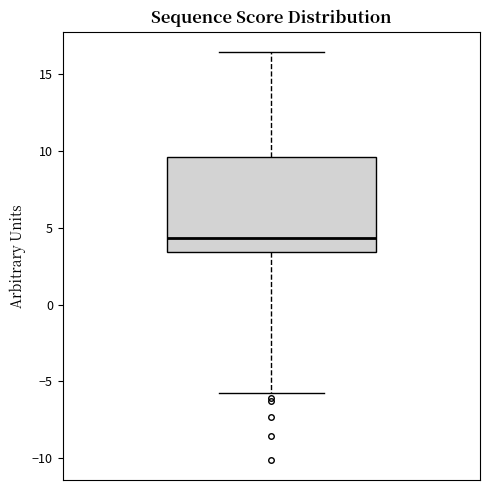

Read this box plot against the y-axis: the position of the median line, the range covered by the box, and the ends of both whiskers. The values are not printed on the chart, so give them approximately, as read against the axis.

median 4.5, box 3.5 to 9.5, whiskers -6.0 to 16.5